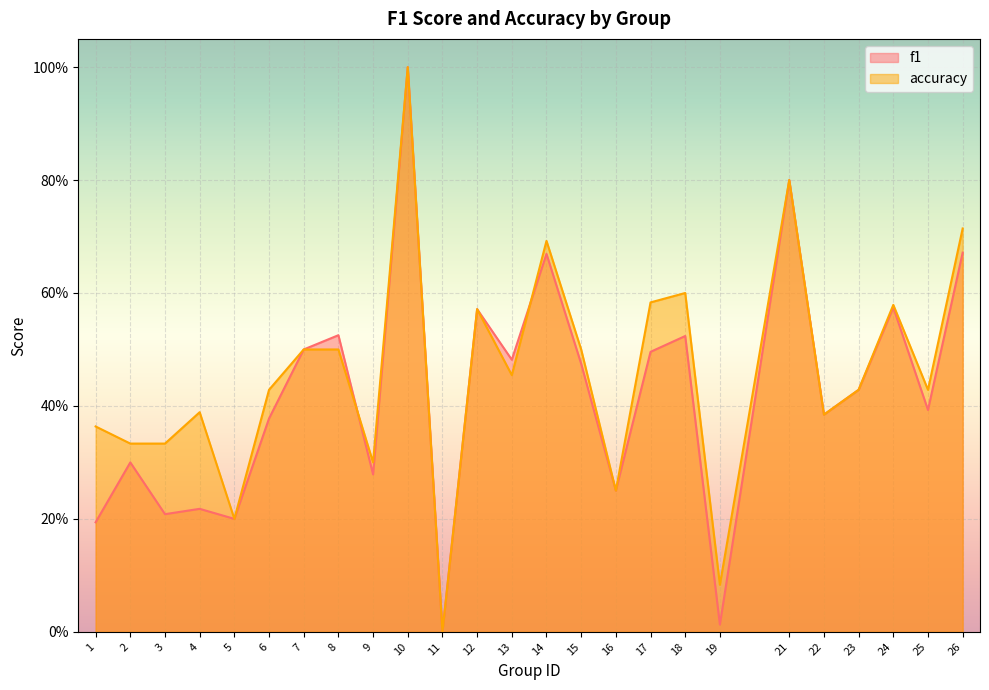

Reading left to right, what are all the values shown in this chart?

f1: 1=0.2	2=0.3	3=0.2	4=0.2	5=0.2	6=0.4	7=0.5	8=0.5	9=0.3	10=1.0	11=0.0	12=0.6	13=0.5	14=0.7	15=0.5	16=0.2	17=0.5	18=0.5	19=0.0	21=0.8	22=0.4	23=0.4	24=0.6	25=0.4	26=0.7
accuracy: 1=0.4	2=0.3	3=0.3	4=0.4	5=0.2	6=0.4	7=0.5	8=0.5	9=0.3	10=1.0	11=0.0	12=0.6	13=0.5	14=0.7	15=0.5	16=0.2	17=0.6	18=0.6	19=0.1	21=0.8	22=0.4	23=0.4	24=0.6	25=0.4	26=0.7